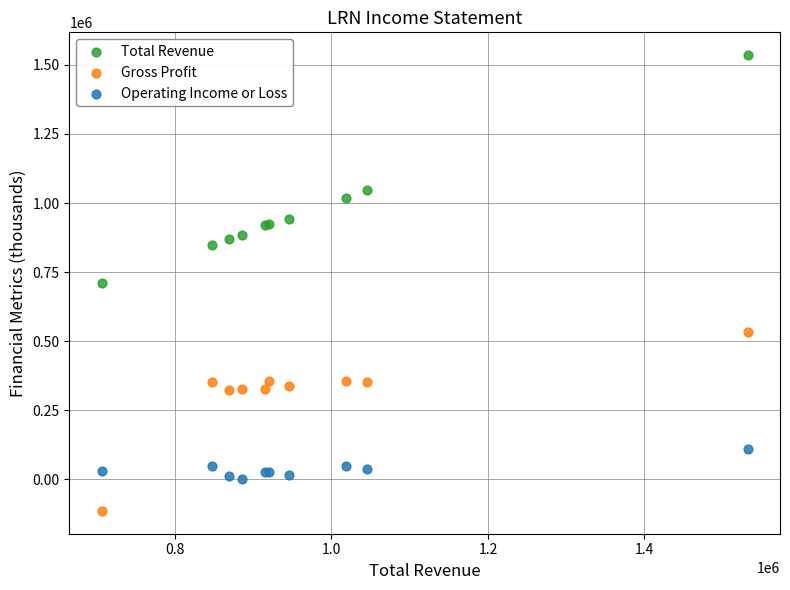

In the Total Revenue series, what Y value is closest to 1123013?

1045307.1